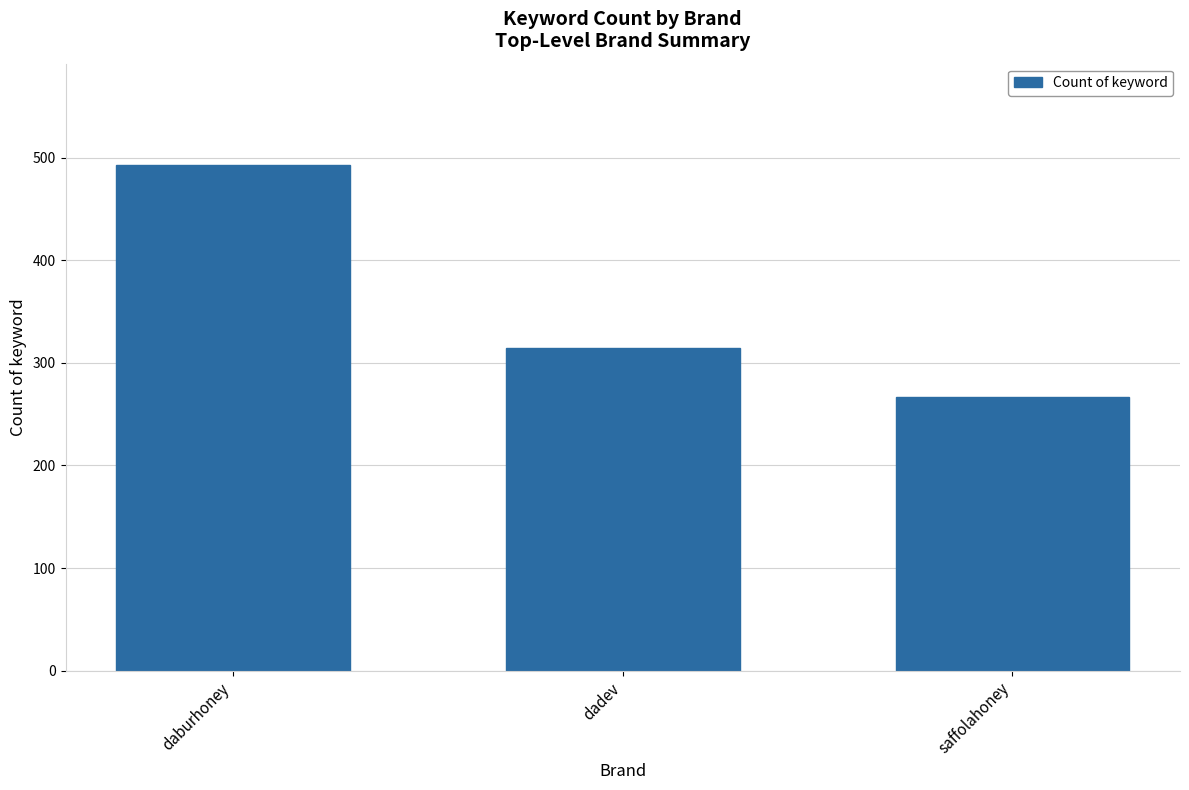

Which has a higher value, daburhoney or saffolahoney?

daburhoney